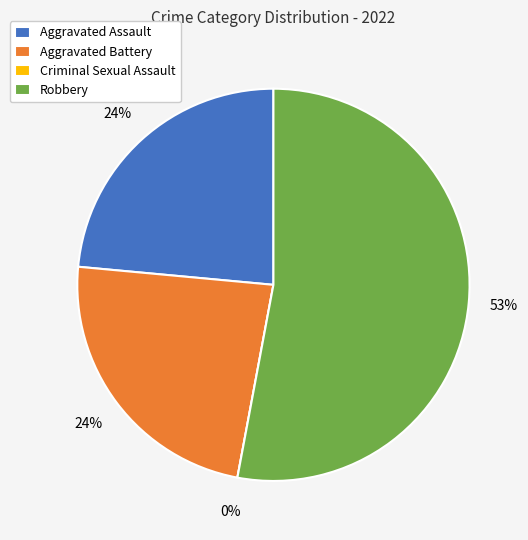

Which has a higher value, Criminal Sexual Assault or Aggravated Battery?

Aggravated Battery